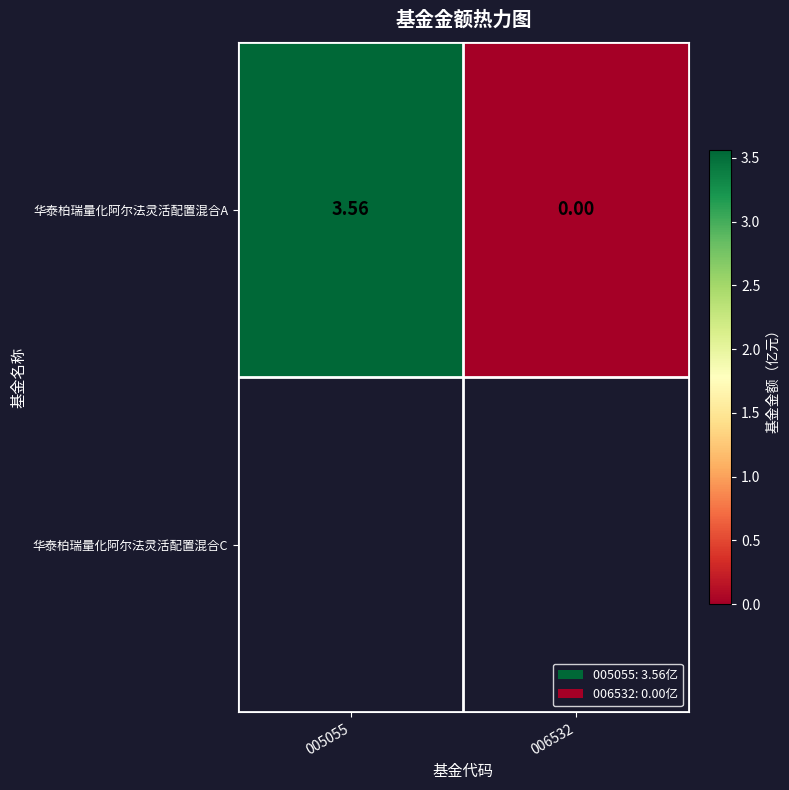

What is the greatest value displayed?

3.6